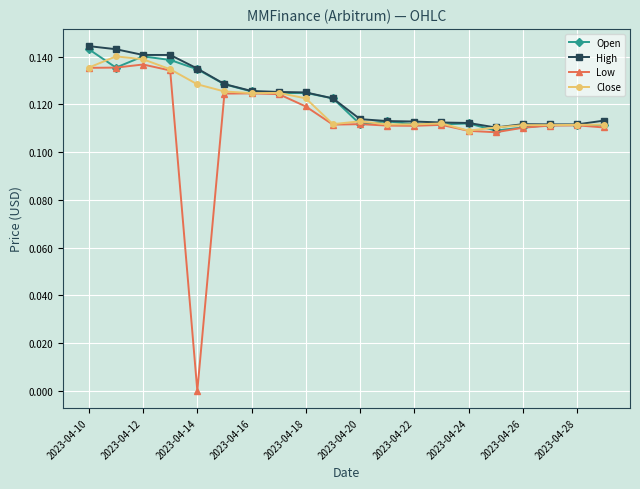

Does the chart have visible grid lines?

Yes